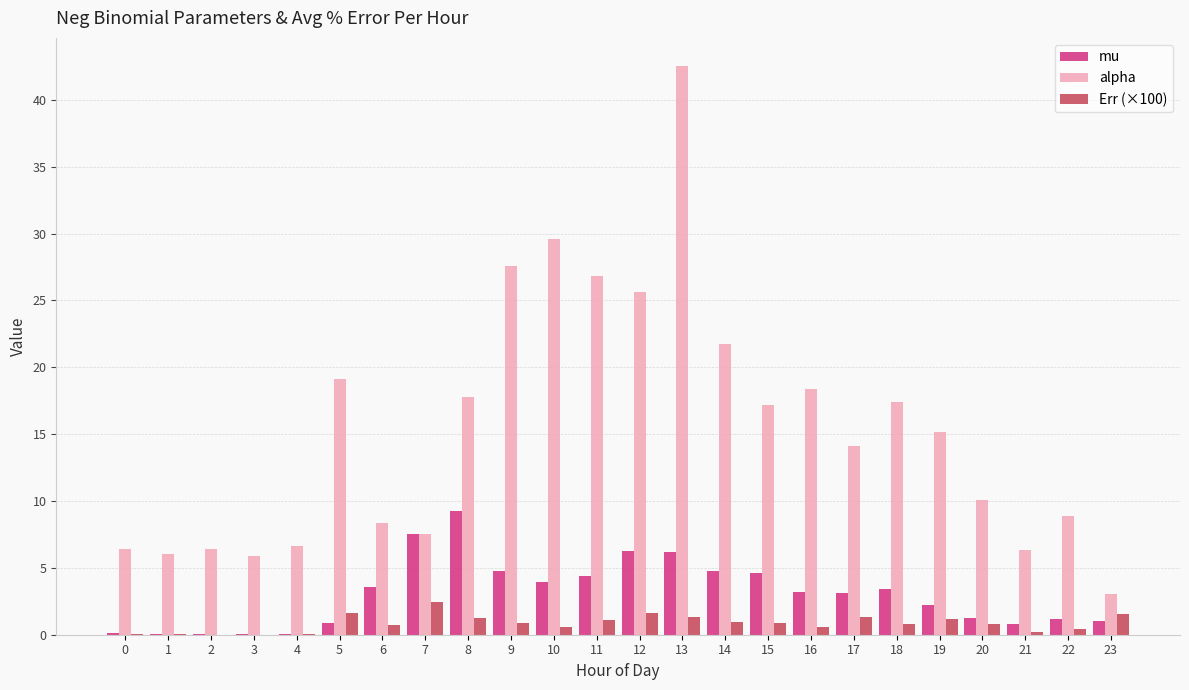

At which category is the sum across all series the highest?

13